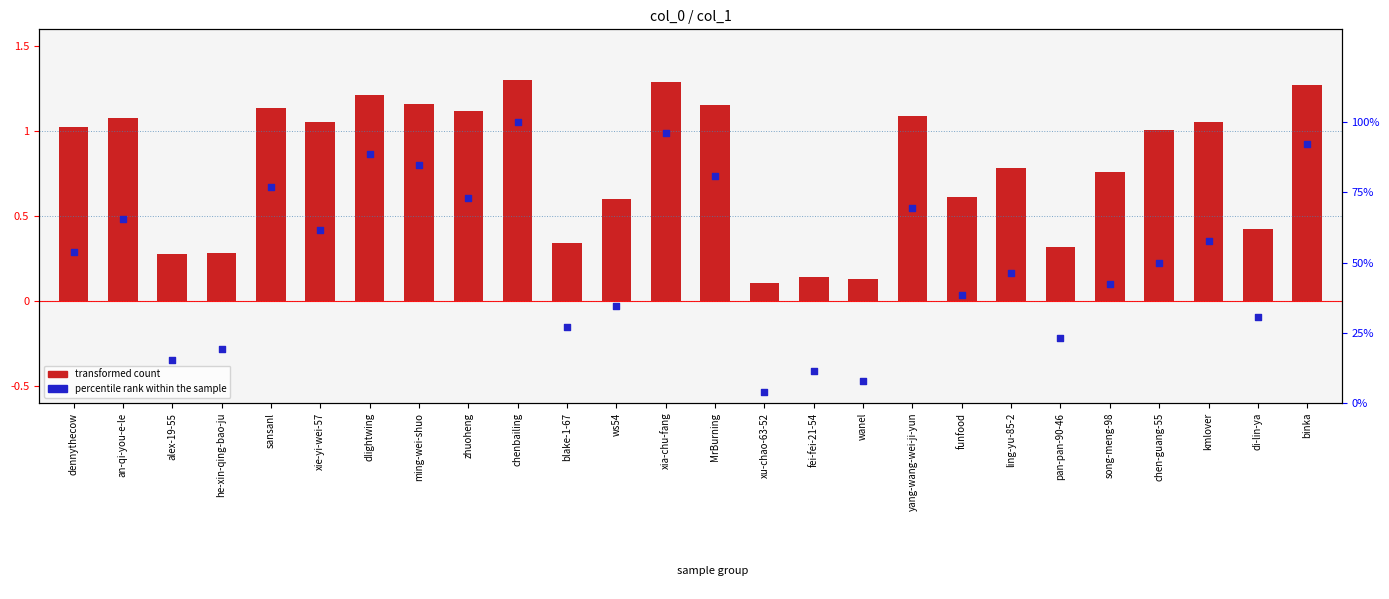

Is the value of percentile rank within the sample at dlightwing greater than the value of transformed count at zhuoheng?

Yes